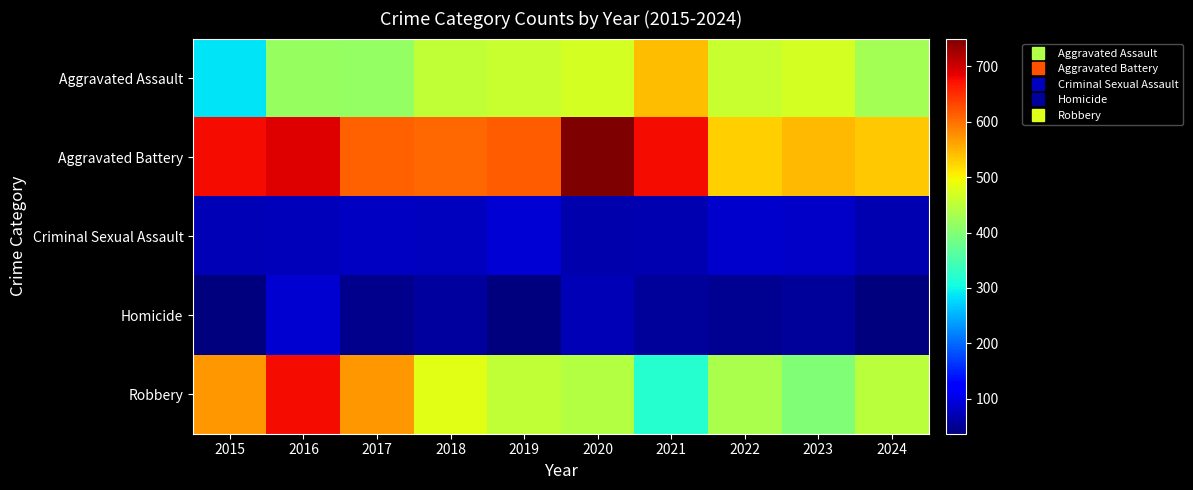

List the series in order of their peak value, highest first.

Aggravated Battery, Robbery, Aggravated Assault, Criminal Sexual Assault, Homicide